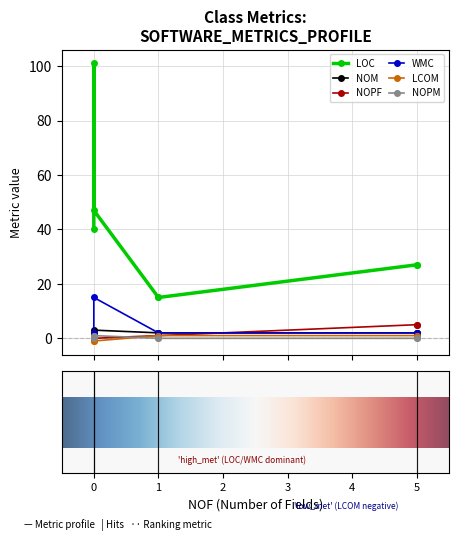

True or false: NOPF and LCOM intersect in this chart.

False